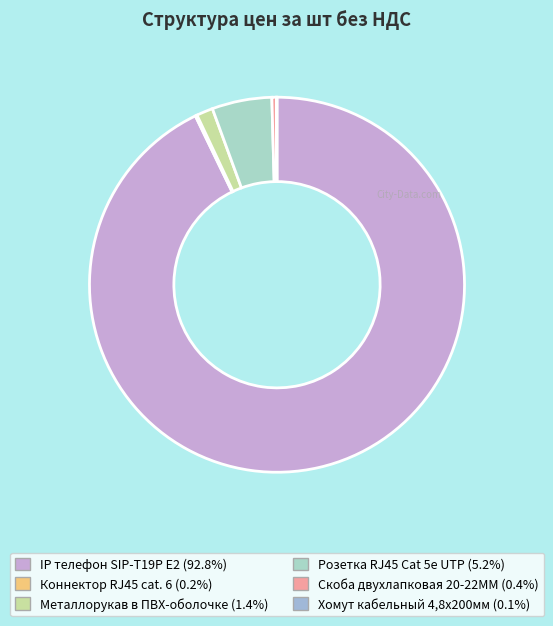

Rank the categories by value from highest to lowest.

IP телефон SIP-T19P E2, Розетка RJ45 Cat 5e UTP, Металлорукав в ПВХ-оболочке, Скоба двухлапковая 20-22ММ, Коннектор RJ45 cat. 6, Хомут кабельный 4,8х200мм